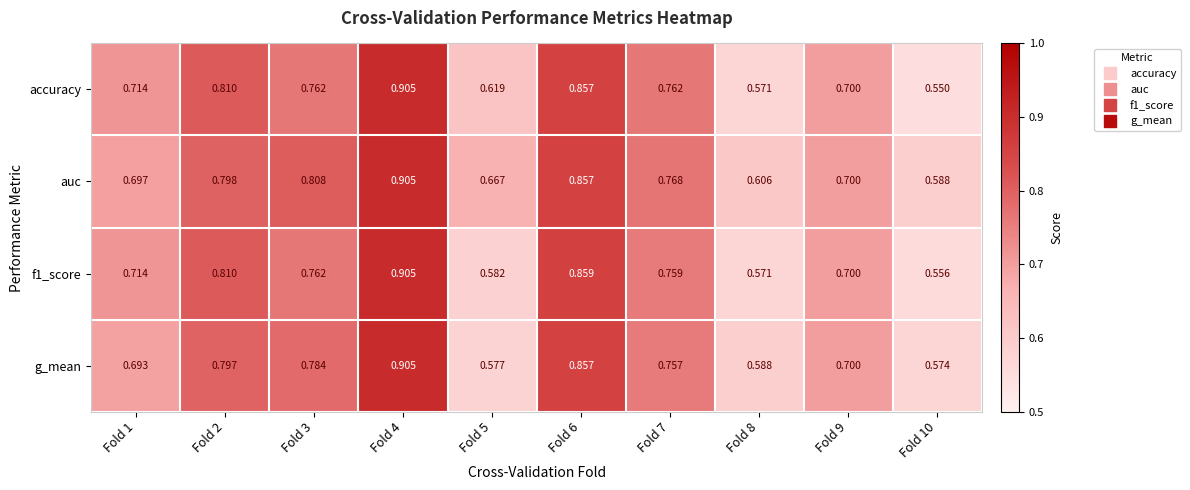

Is the value of accuracy at Fold 7 greater than the value of g_mean at Fold 4?

No